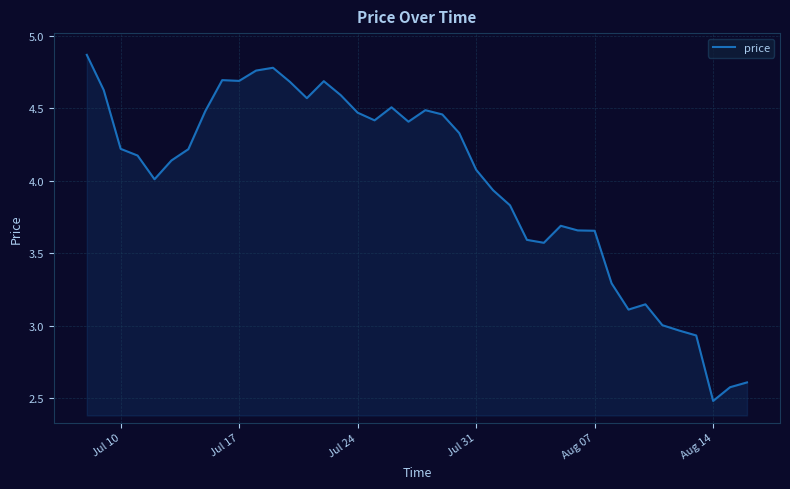

What is the difference between the maximum and minimum values?

2.4